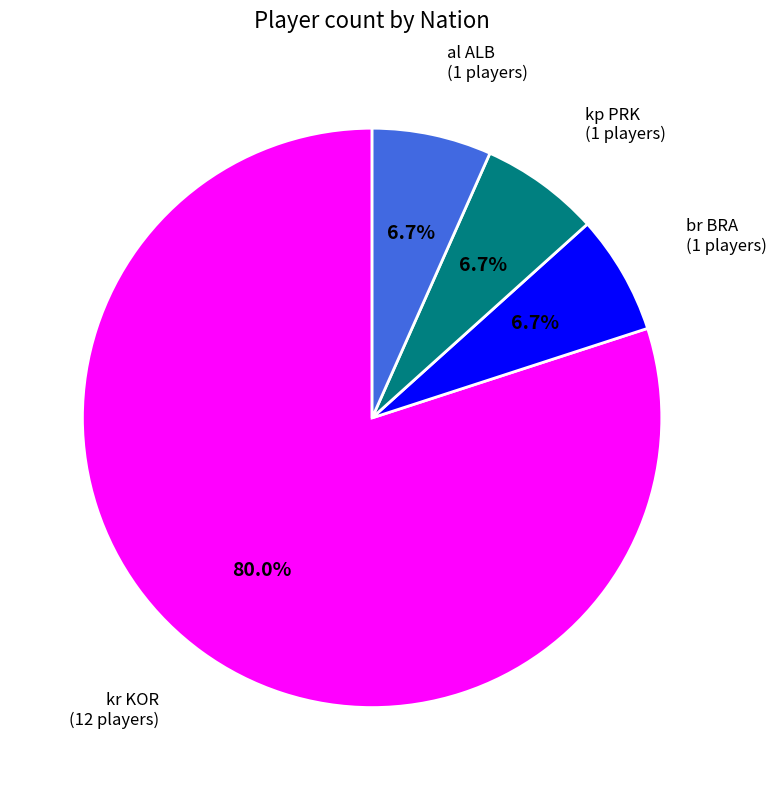

How many slices are in this pie chart?

4